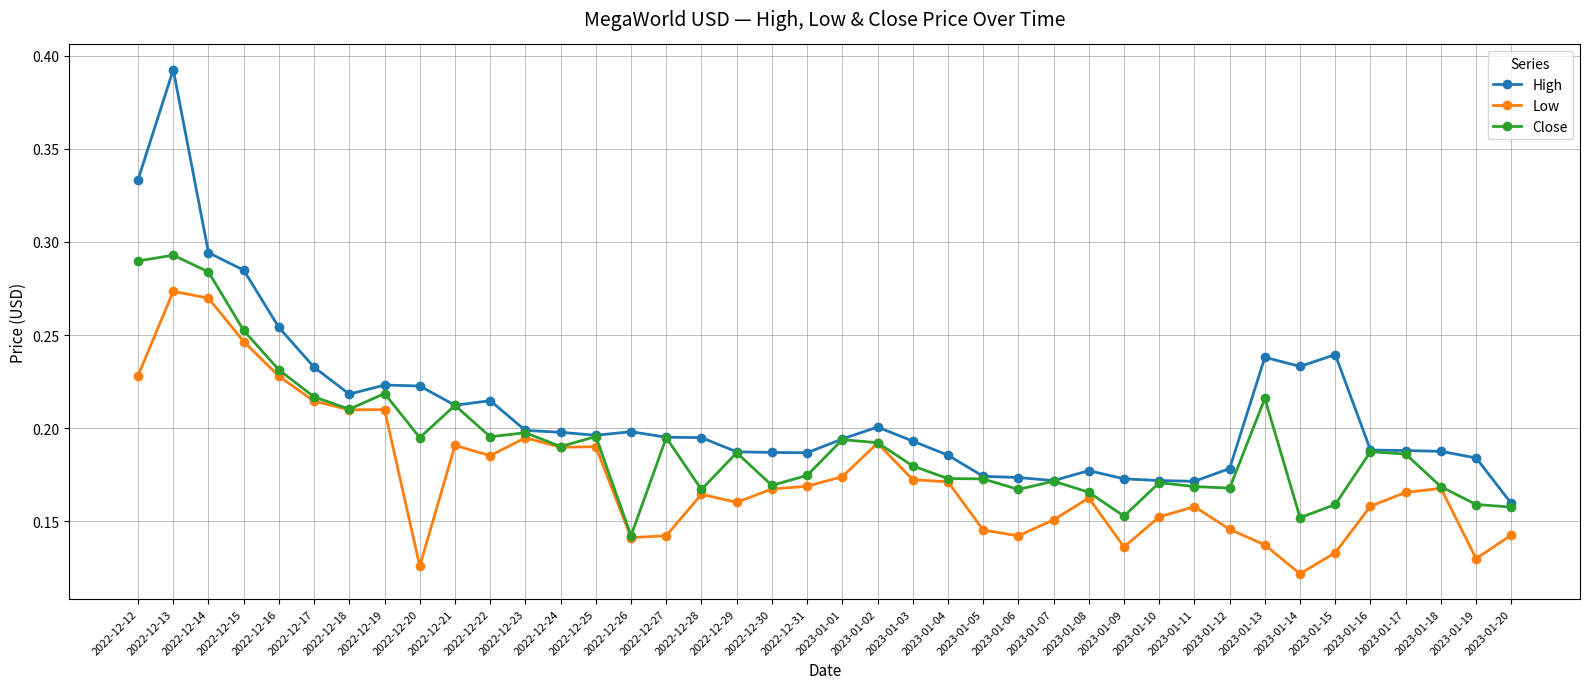

At how many categories does at least one series exceed 0?

40